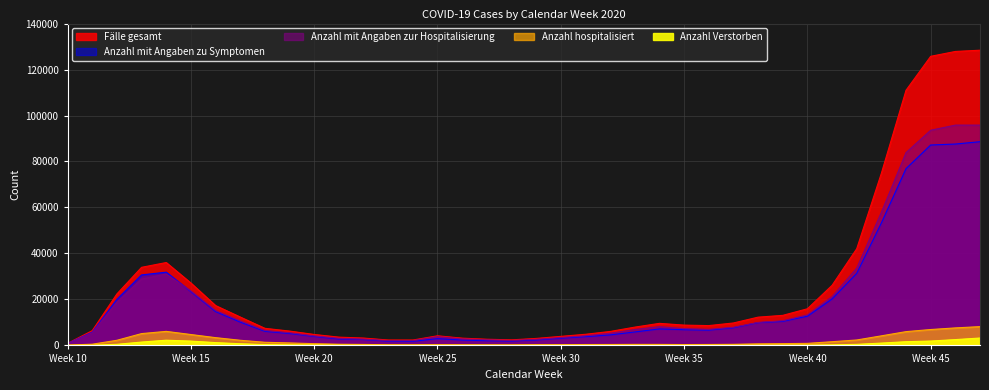

What is the highest value of the Anzahl Verstorben series?

3218